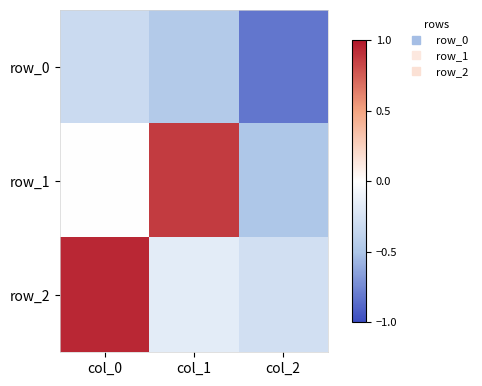

The row_0 series shows -1.1 at col_2. True or false?

False